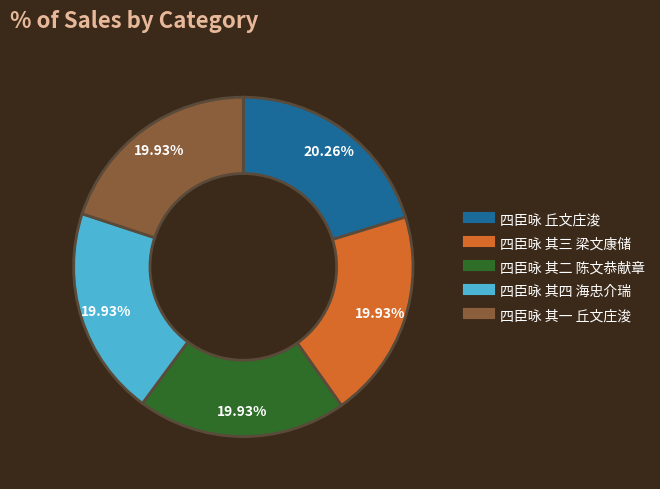

Approximately how many times larger is the value at 四臣咏 其三 梁文康储 compared to 四臣咏 丘文庄浚?

1.0